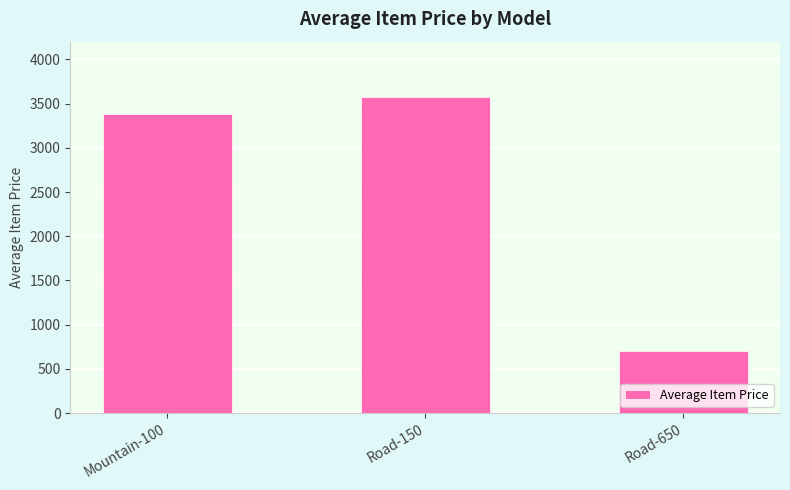

Does the chart contain stacked bars?

No